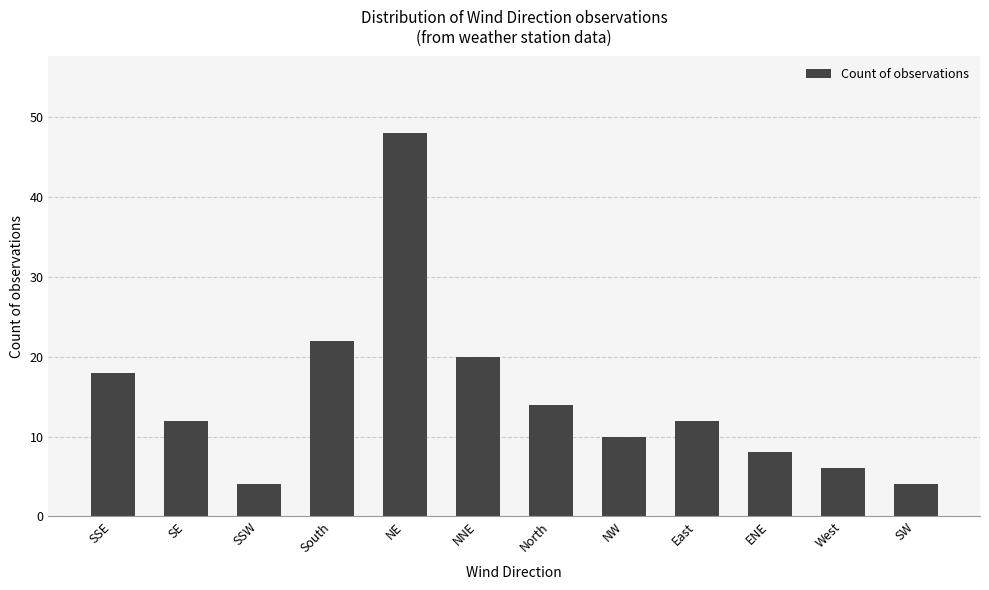

What is the difference between the maximum and minimum values?

44